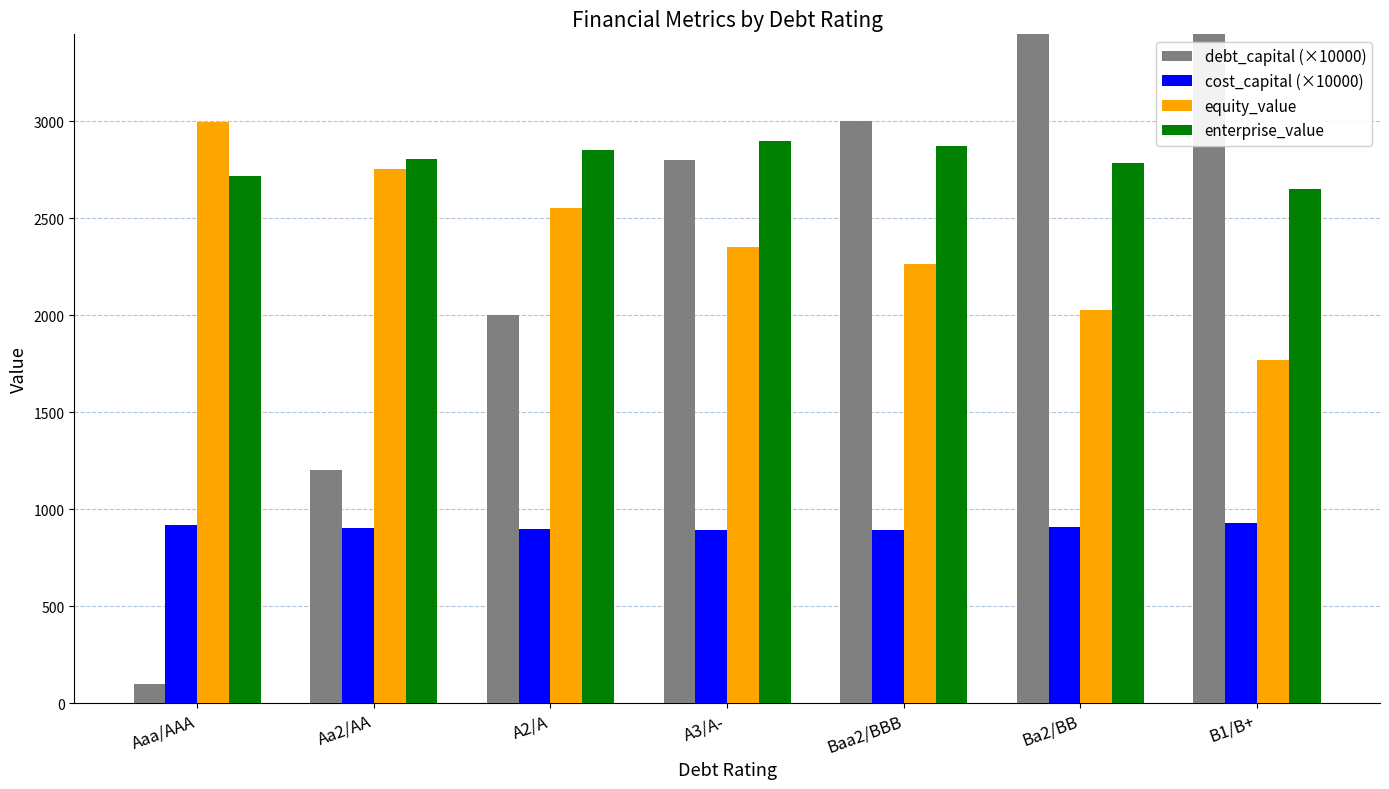

The debt_capital (×10000) series shows 3500.0 at Ba2/BB. True or false?

True